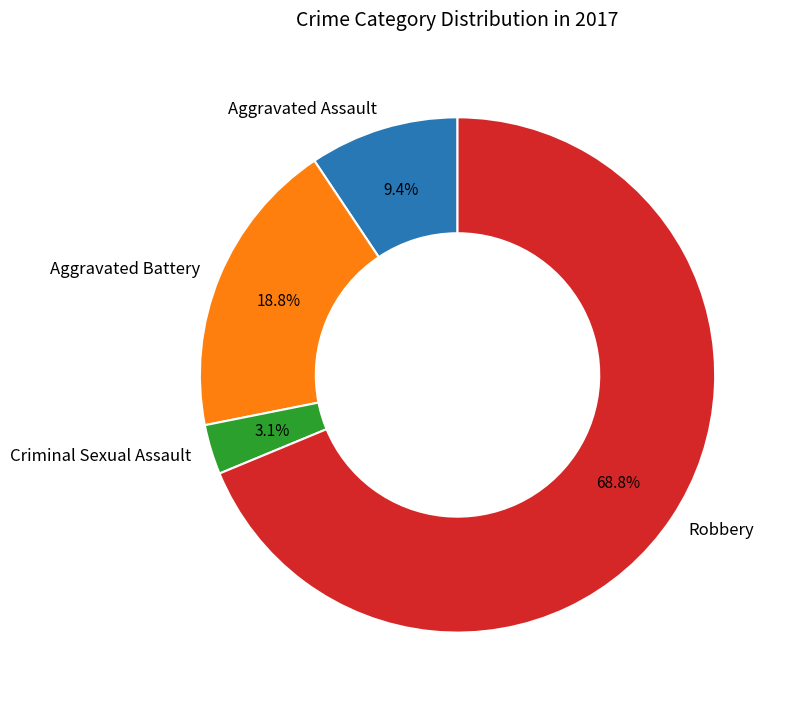

What percentage is the Criminal Sexual Assault slice, to the nearest percent?

3%